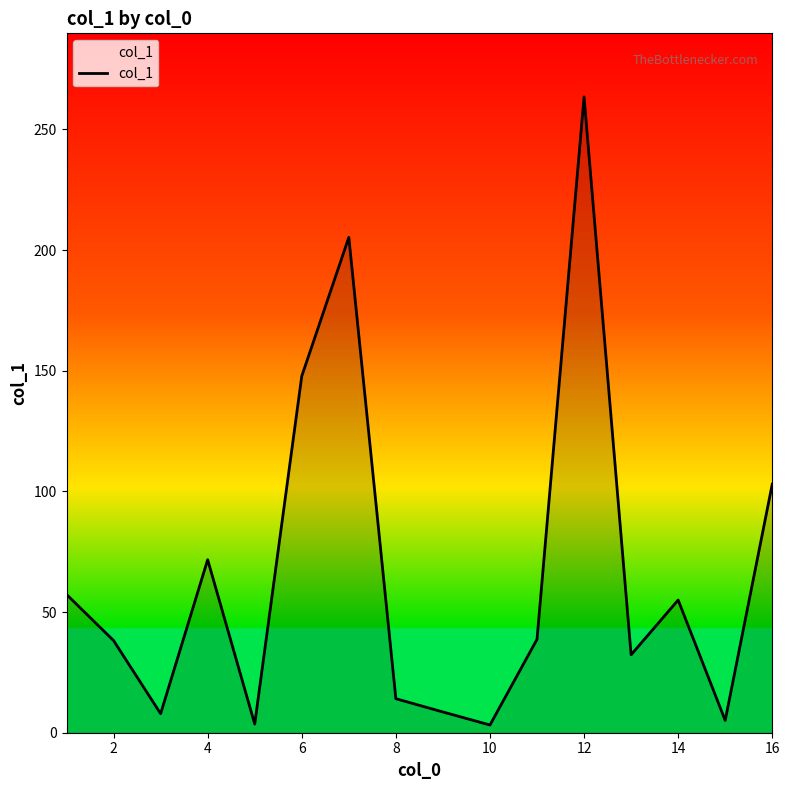

What is the greatest value displayed?

263.5